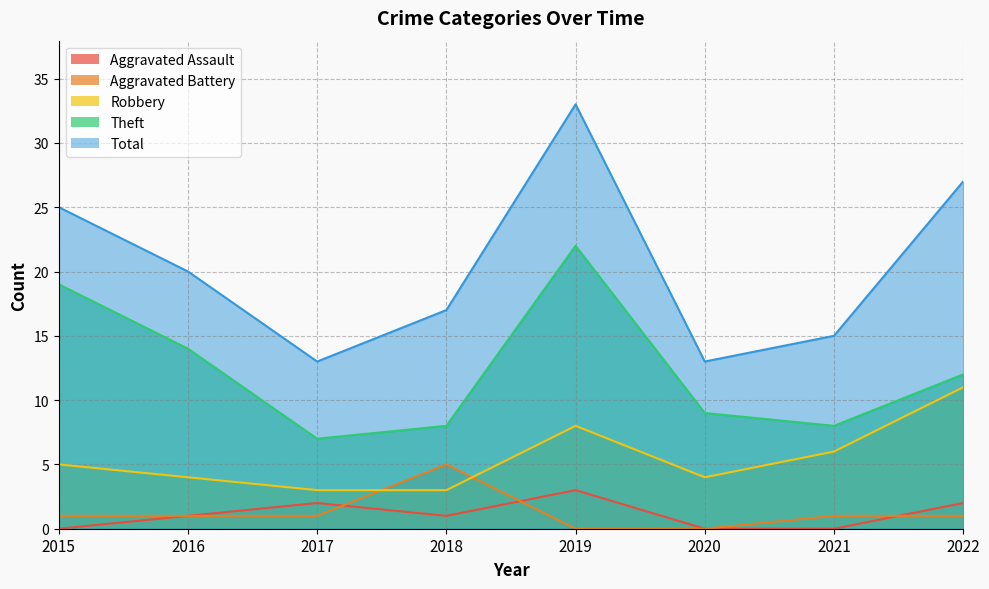

Where is the first local minimum for Robbery?

2020